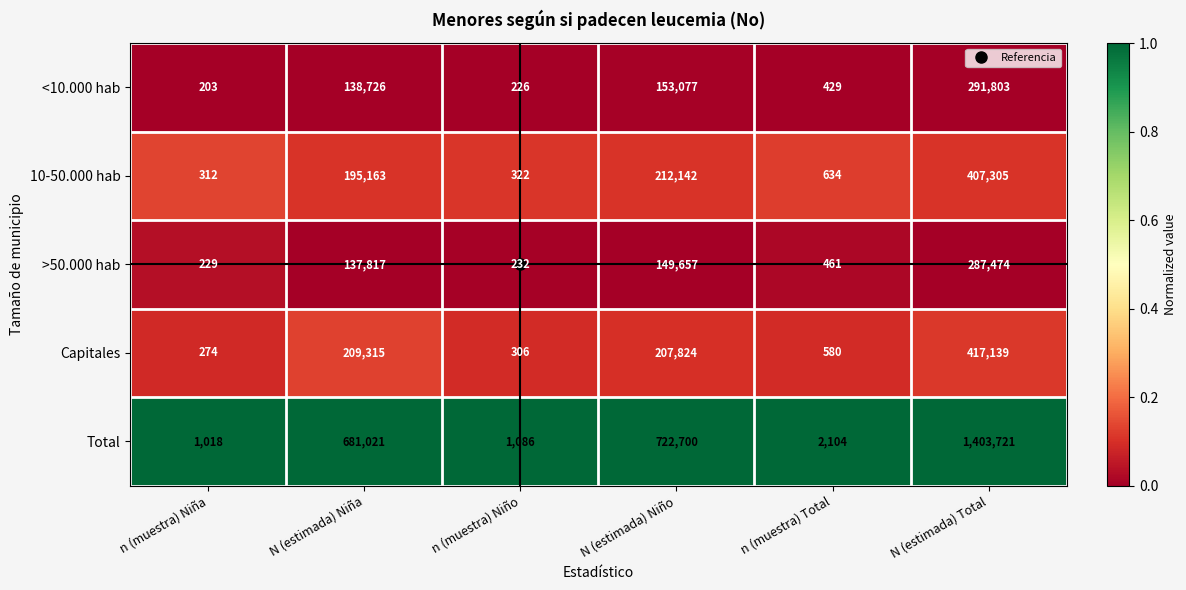

At which category is the sum across all series the highest?

N (estimada) Total